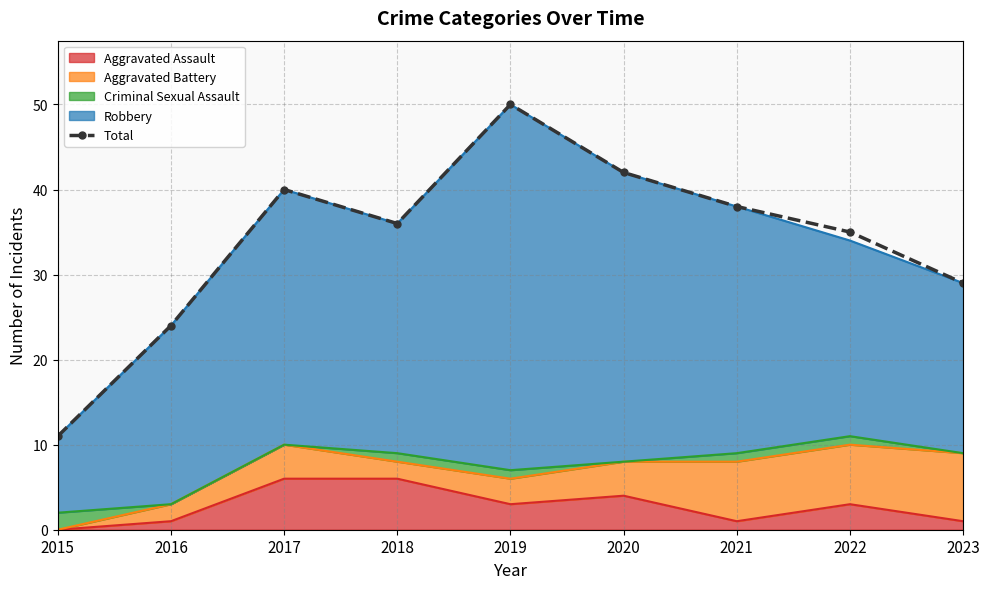

Rank the categories by value from highest to lowest.

2019, 2020, 2017, 2021, 2018, 2022, 2023, 2016, 2015